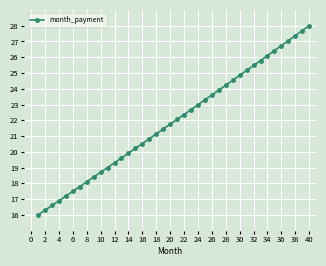

Reading left to right, list all the values displayed in this chart.

16.0	16.3	16.6	16.9	17.2	17.5	17.8	18.1	18.4	18.7	19.0	19.3	19.6	19.9	20.2	20.5	20.8	21.1	21.4	21.7	22.1	22.4	22.7	23.0	23.3	23.6	23.9	24.2	24.5	24.8	25.2	25.5	25.8	26.1	26.4	26.7	27.0	27.4	27.7	28.0